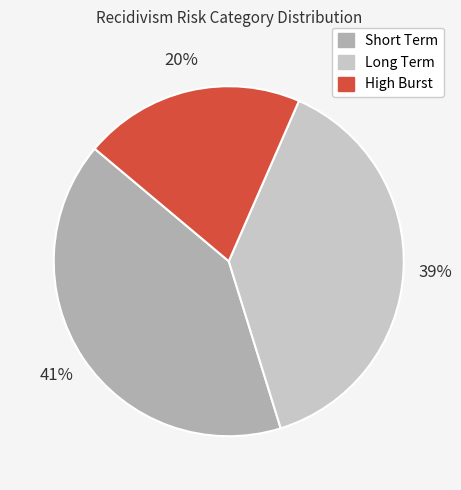

To the nearest percent, what is the combined percentage of Long Term and High Burst?

59%